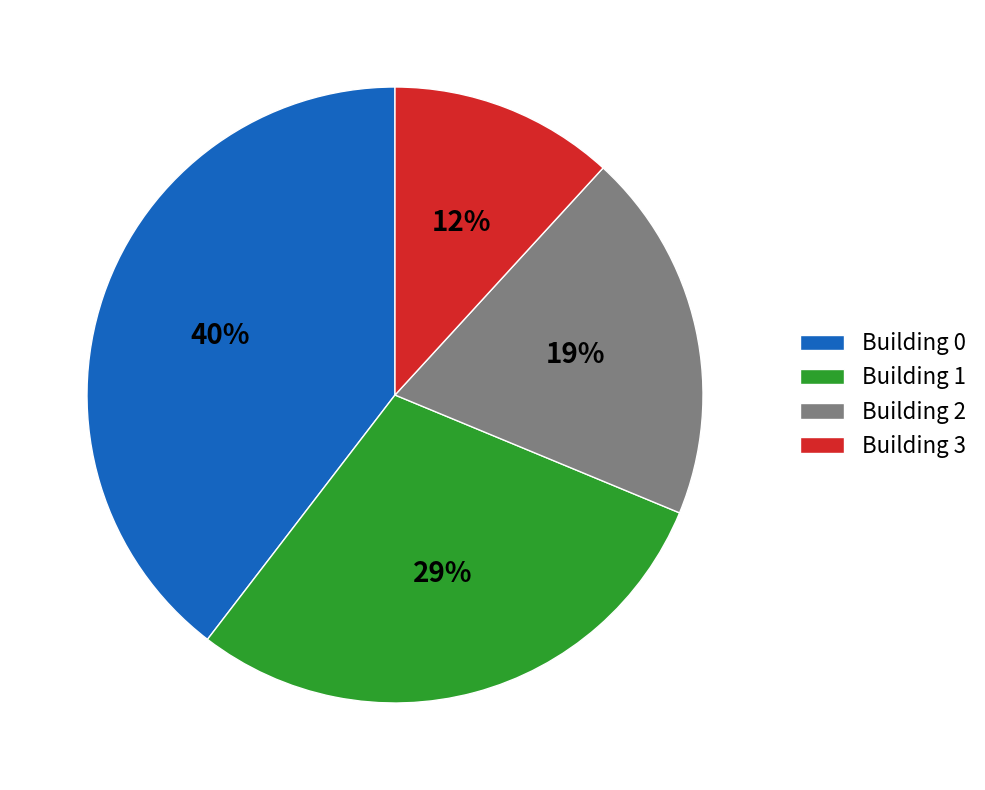

Is there a majority slice in this chart?

No